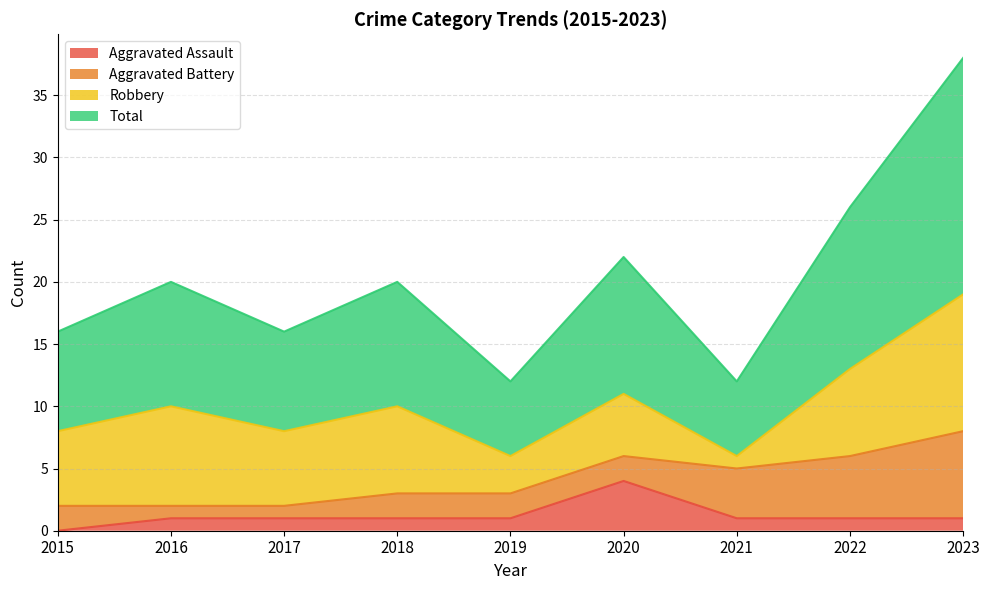

In Total, how many points are lower than both neighbors (excluding endpoints)?

3